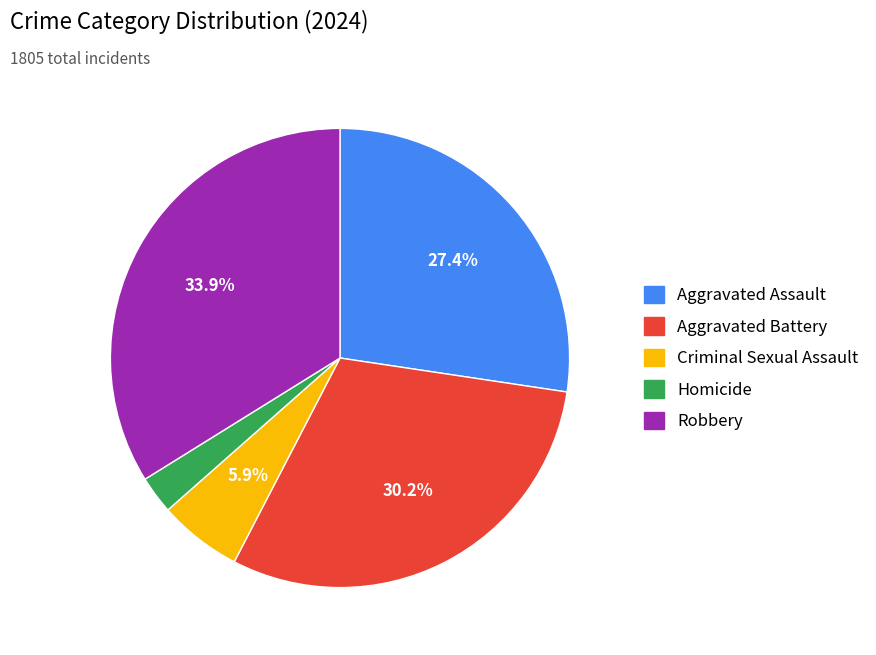

What percentage is the Aggravated Battery slice, to the nearest percent?

30%